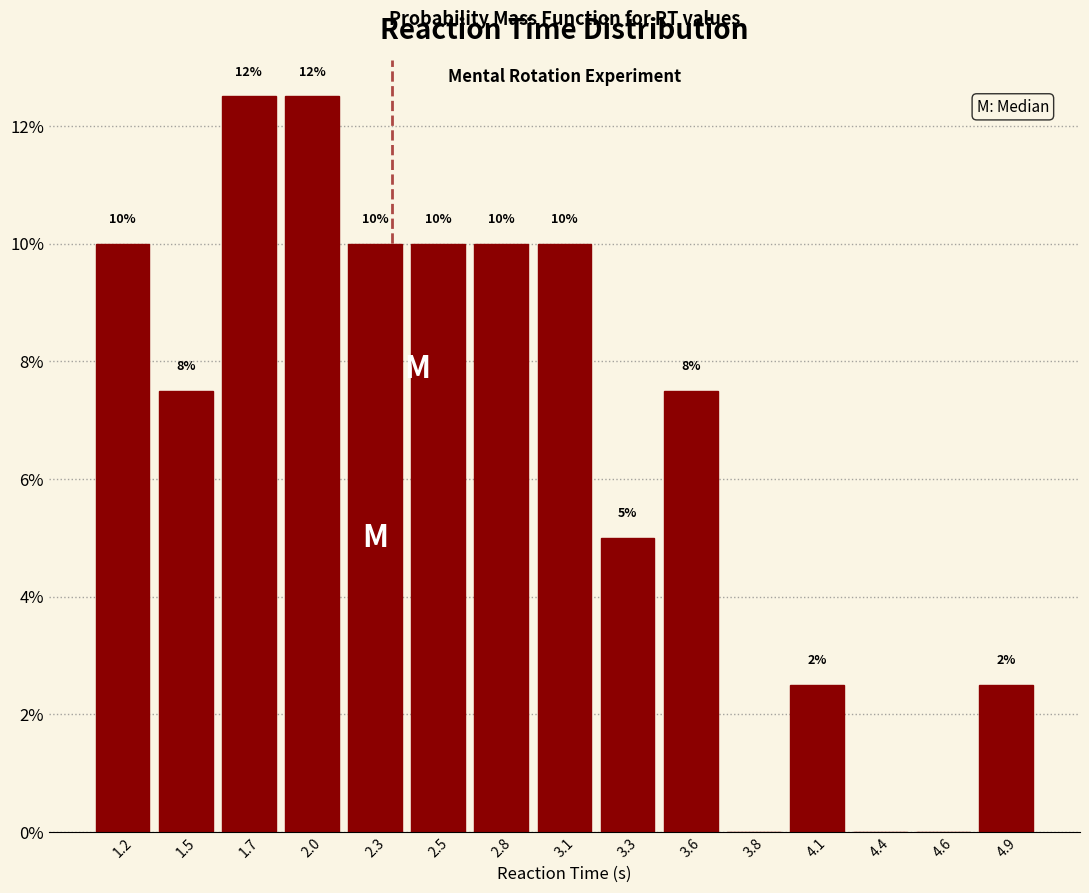

Between 3.8 and 1.2, which is larger?

1.2